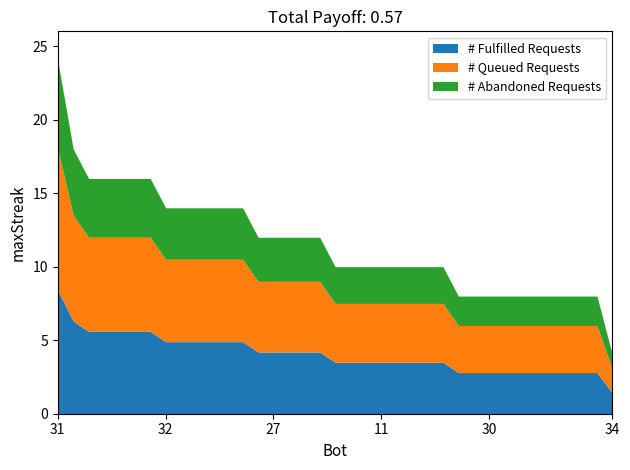

What is the lowest value of the # Fulfilled Requests series?

1.4